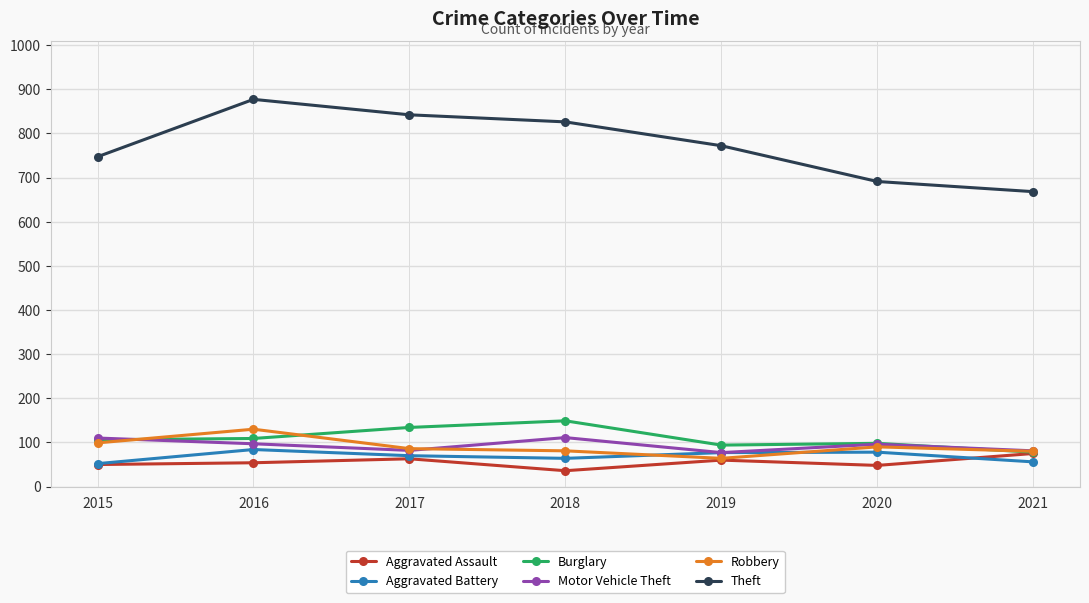

How many lines are shown in the chart?

6